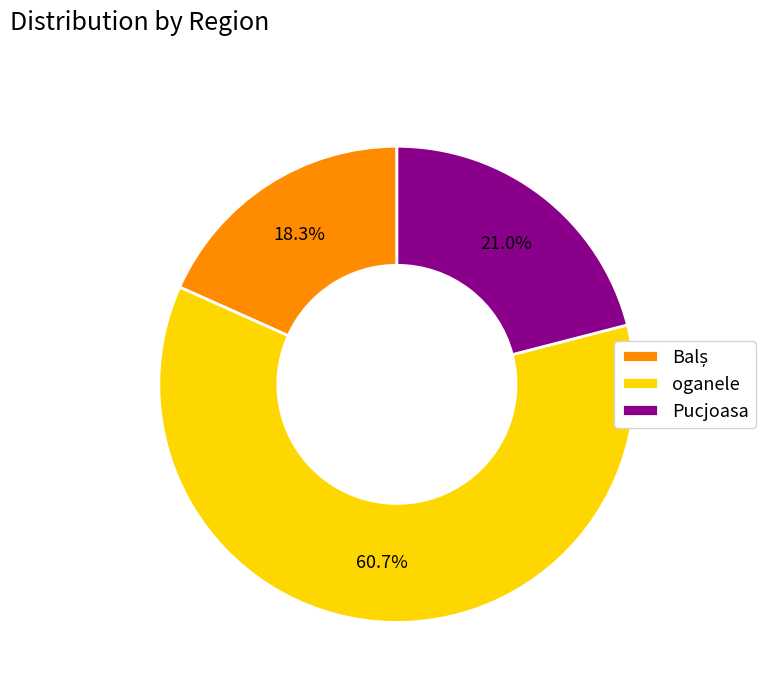

How much of the chart is everything except oganele?

39.3%